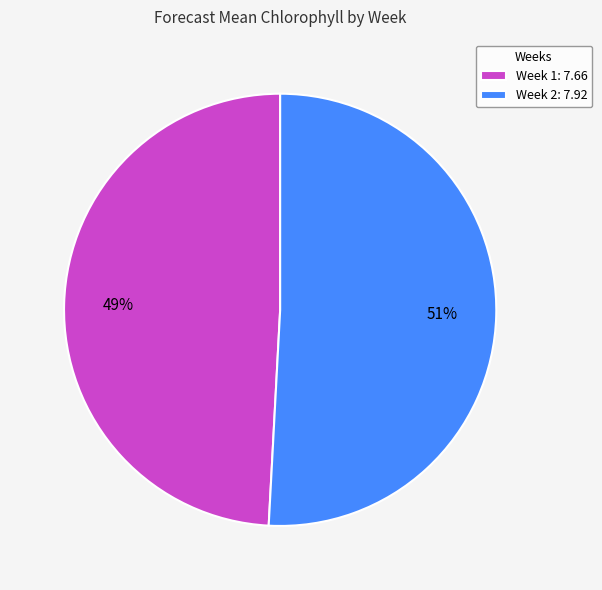

Is it true that Week 2 is 64% of the pie?

False